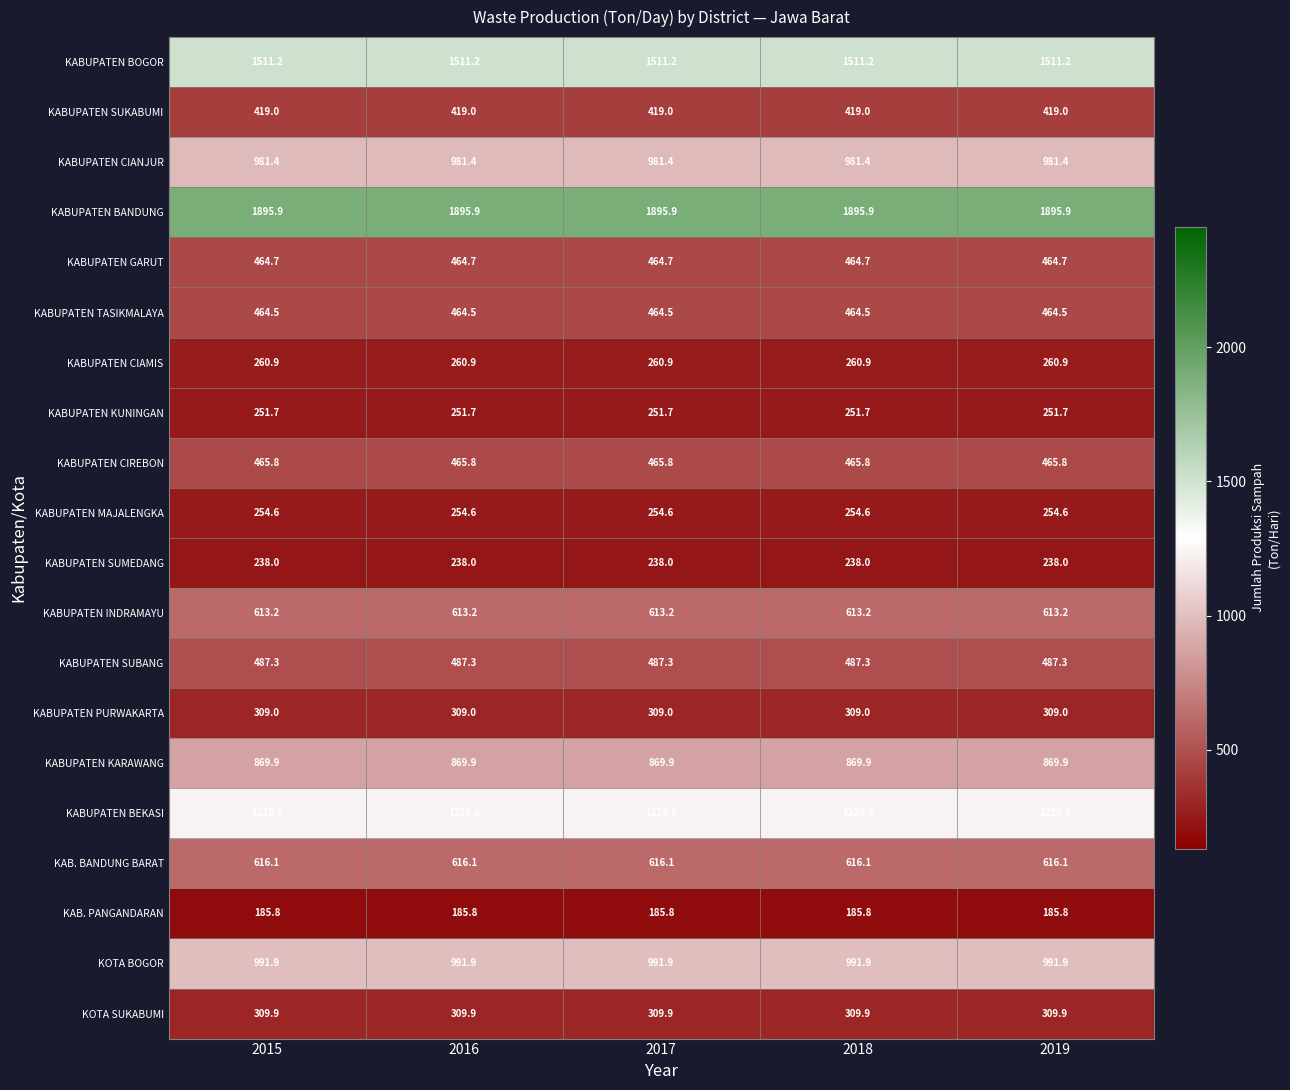

Rank the series at 2017 from highest to lowest value.

KABUPATEN BANDUNG, KABUPATEN BOGOR, KABUPATEN BEKASI, KOTA BOGOR, KABUPATEN CIANJUR, KABUPATEN KARAWANG, KAB. BANDUNG BARAT, KABUPATEN INDRAMAYU, KABUPATEN SUBANG, KABUPATEN CIREBON, KABUPATEN GARUT, KABUPATEN TASIKMALAYA, KABUPATEN SUKABUMI, KOTA SUKABUMI, KABUPATEN PURWAKARTA, KABUPATEN CIAMIS, KABUPATEN MAJALENGKA, KABUPATEN KUNINGAN, KABUPATEN SUMEDANG, KAB. PANGANDARAN